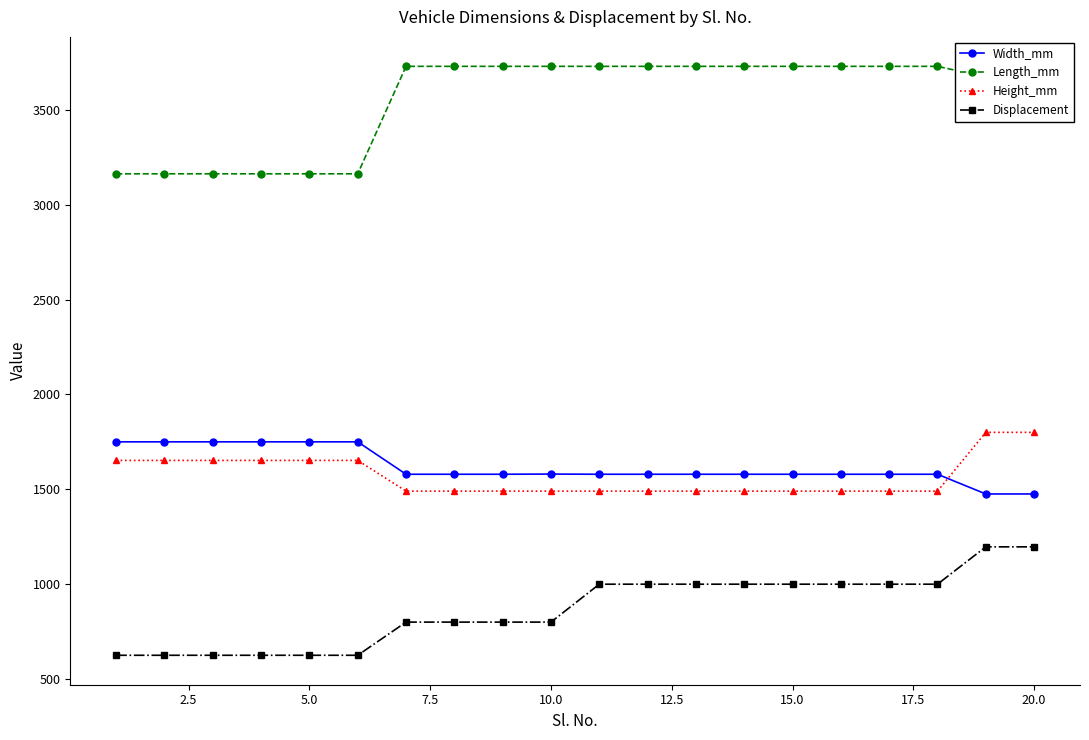

What are all the series names shown in the legend?

Width_mm, Length_mm, Height_mm, Displacement